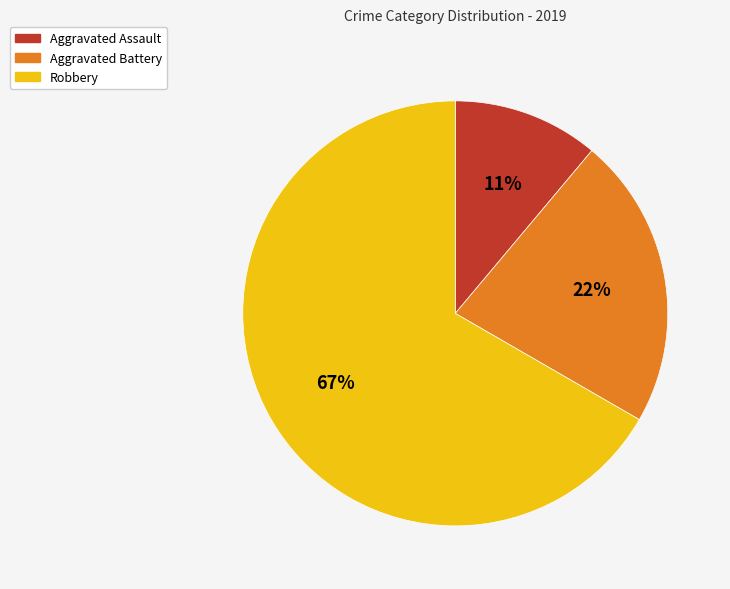

Is the sum of Aggravated Battery and Aggravated Assault greater than half?

No